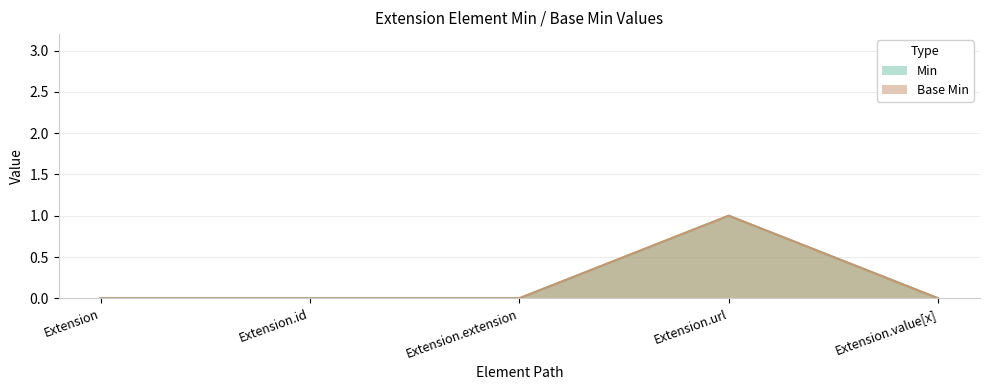

The Base Min series shows 0 at Extension.extension. True or false?

True